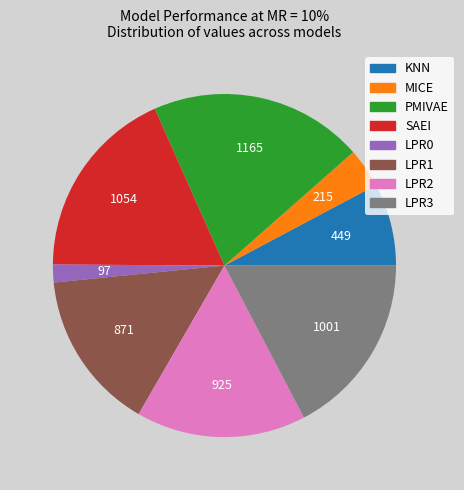

Do SAEI and LPR2 together represent more than half of the pie?

No